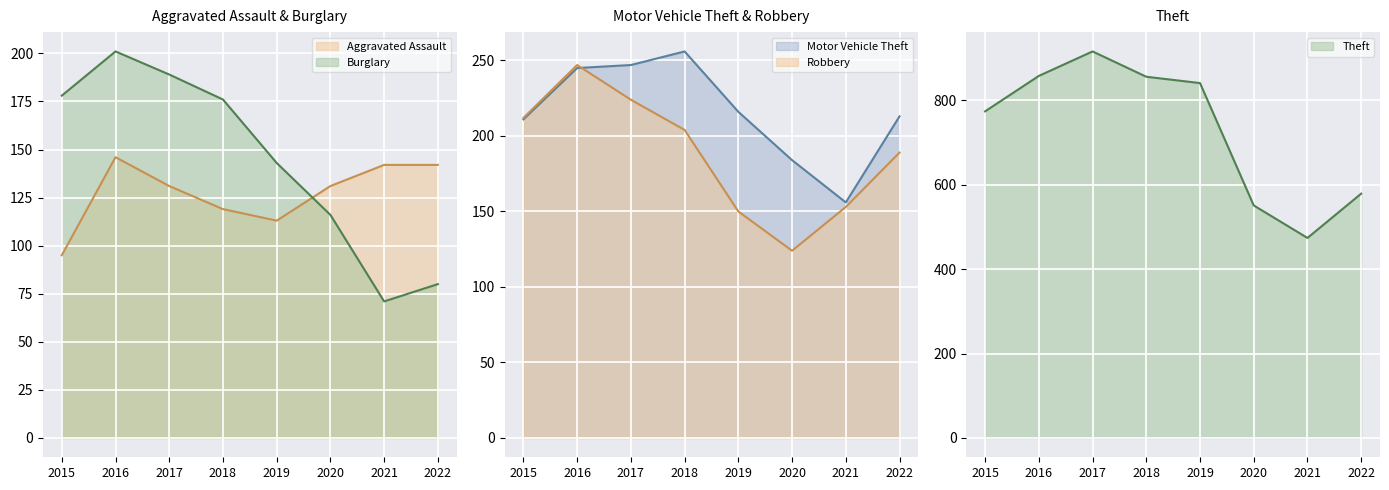

Rank the series by their maximum value, from highest to lowest.

Theft, Motor Vehicle Theft, Robbery, Burglary, Aggravated Assault